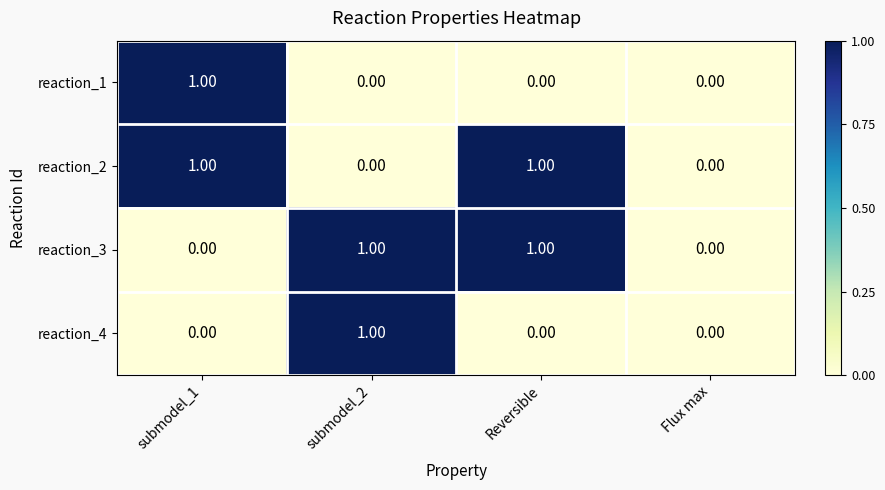

Is the value of reaction_1 at submodel_1 greater than the value of reaction_3 at submodel_1?

Yes